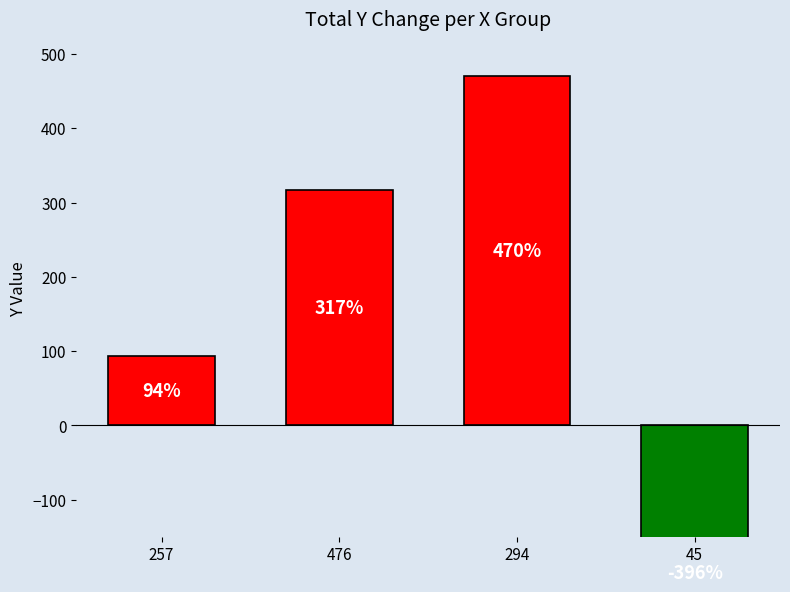

Reading right to left, what are all the values shown in this chart?

45=-396	294=470	476=317	257=94